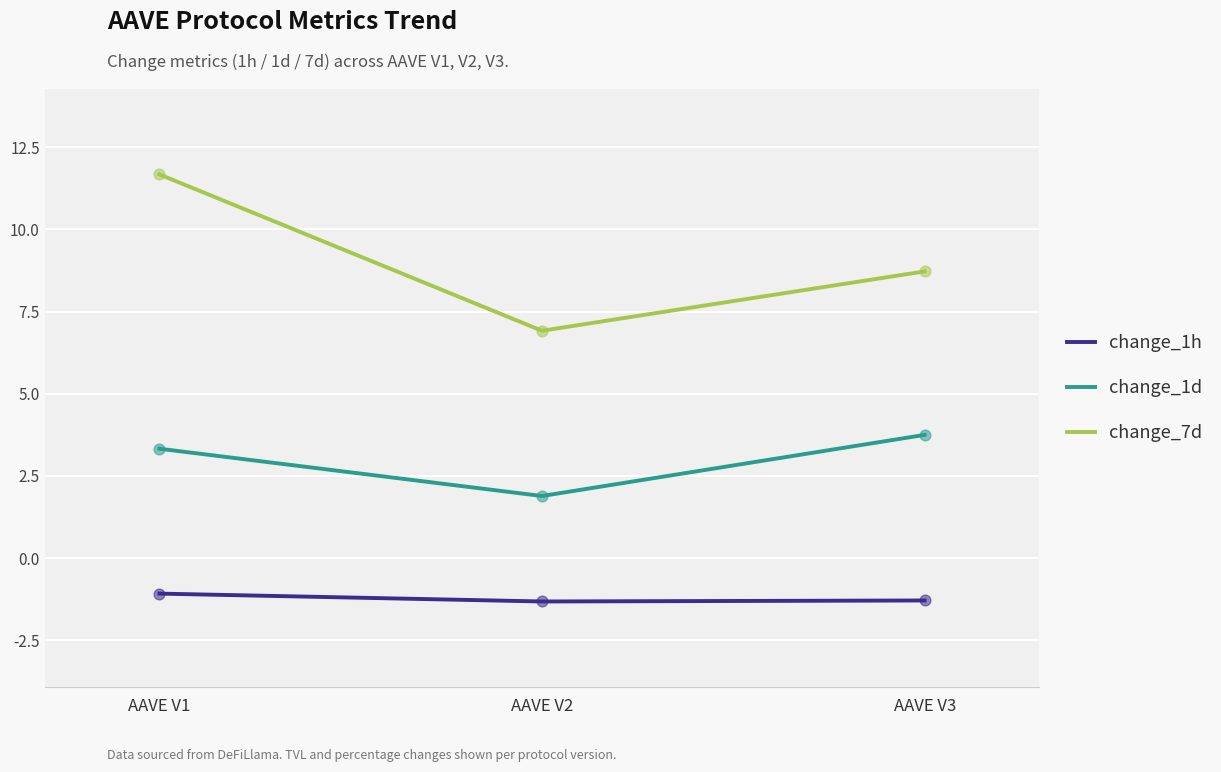

Which series has the largest total across all categories?

change_7d